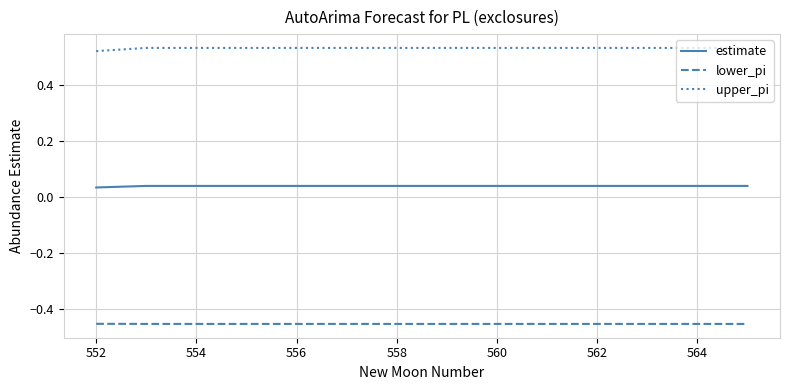

Rank the series by their maximum value, from highest to lowest.

upper_pi, estimate, lower_pi